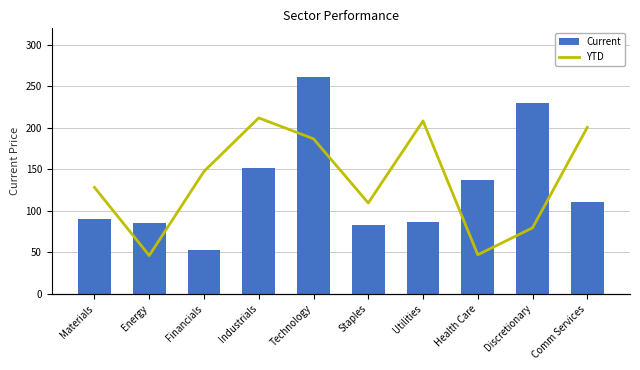

Reading left to right, transcribe all the data shown in this chart.

Current: Materials=90.0	Energy=85.1	Financials=52.6	Industrials=151.4	Technology=261.6	Staples=82.8	Utilities=86.1	Health Care=136.8	Discretionary=229.8	Comm Services=110.2
YTD: Materials=7.0	Energy=-0.7	Financials=8.8	Industrials=14.9	Technology=12.5	Staples=5.3	Utilities=14.5	Health Care=-0.6	Discretionary=2.5	Comm Services=13.8